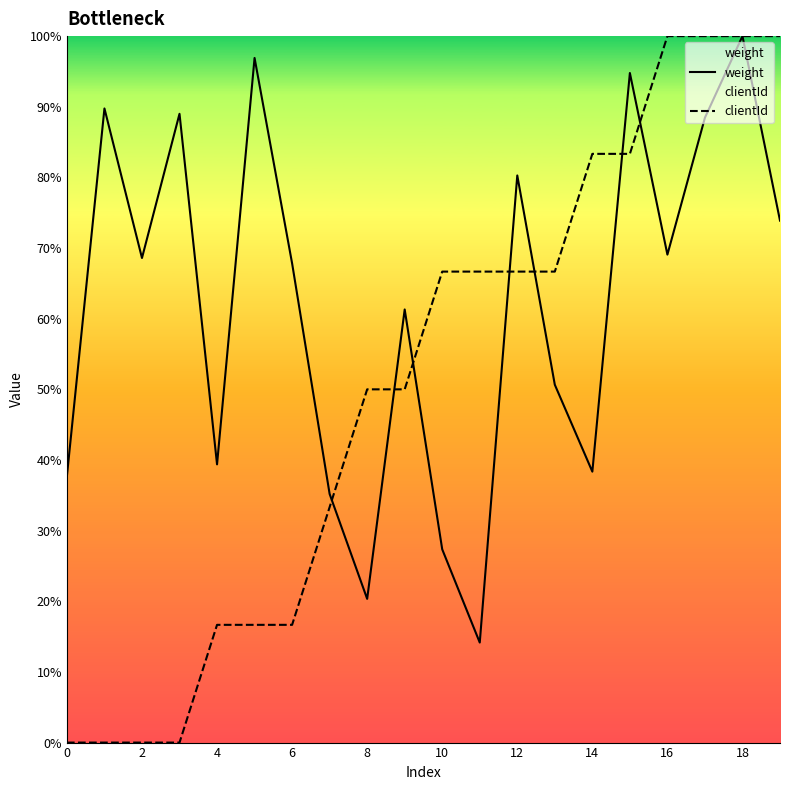

Does the chart display data point markers on the line(s)?

No